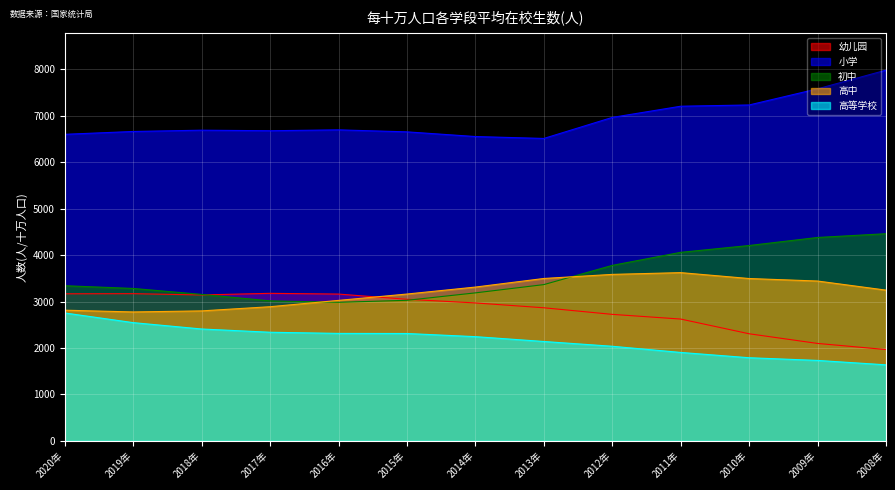

Reading right to left, list all the values displayed in this chart.

幼儿园: 2008年=1966	2009年=2098	2010年=2306	2011年=2623	2012年=2724	2013年=2866	2014年=2970	2015年=3049	2016年=3161	2017年=3177	2018年=3142	2019年=3170	2020年=3167
小学: 2008年=7984	2009年=7582	2010年=7234	2011年=7207	2012年=6966	2013年=6513	2014年=6554	2015年=6655	2016年=6698	2017年=6679	2018年=6691	2019年=6663	2020年=6602
初中: 2008年=4461	2009年=4380	2010年=4207	2011年=4060	2012年=3779	2013年=3365	2014年=3187	2015年=3027	2016年=2984	2017年=3015	2018年=3154	2019年=3282	2020年=3341
高中: 2008年=3246	2009年=3442	2010年=3496	2011年=3623	2012年=3585	2013年=3497	2014年=3312	2015年=3162	2016年=3025	2017年=2889	2018年=2799	2019年=2776	2020年=2814
高等学校: 2008年=1637	2009年=1732	2010年=1790	2011年=1904	2012年=2037	2013年=2140	2014年=2244	2015年=2312	2016年=2314	2017年=2339	2018年=2409	2019年=2546	2020年=2754